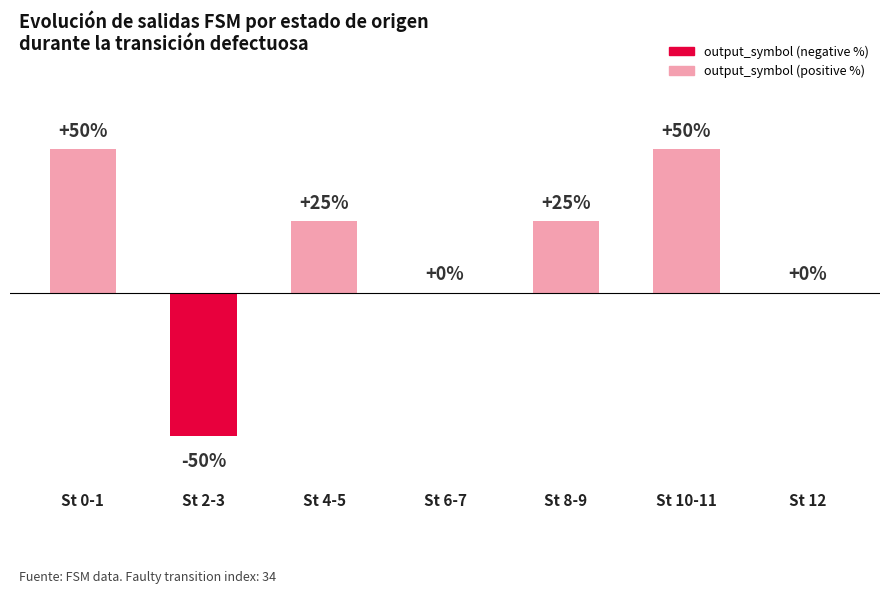

How many values are between 0 and 50?

6